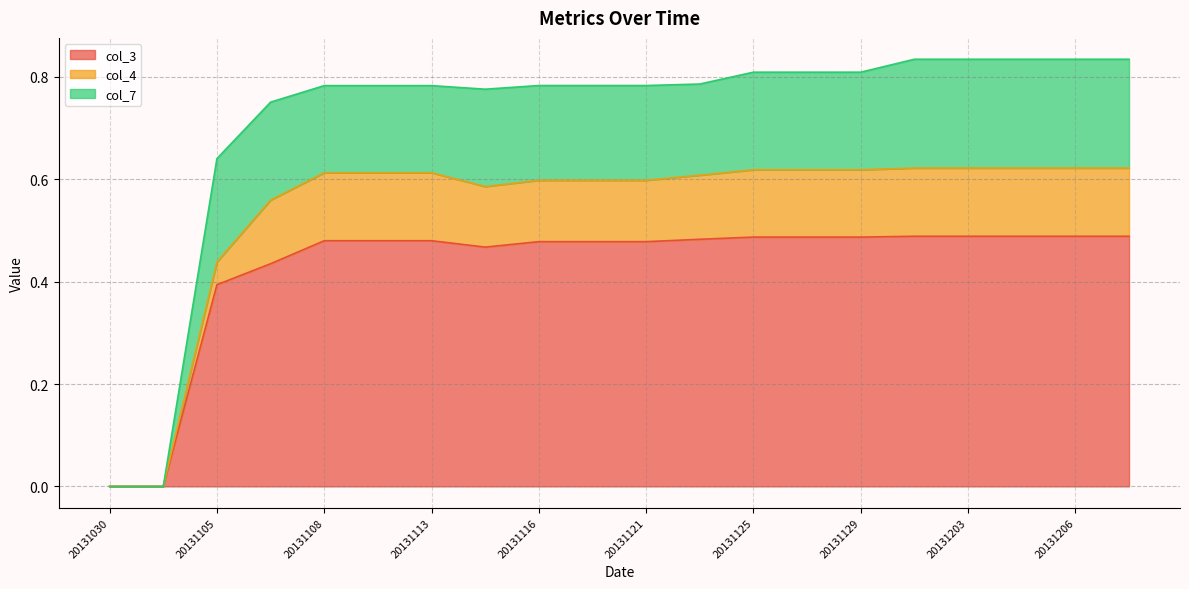

Between 20131030 and 20131206, which series saw the biggest shift?

col_3